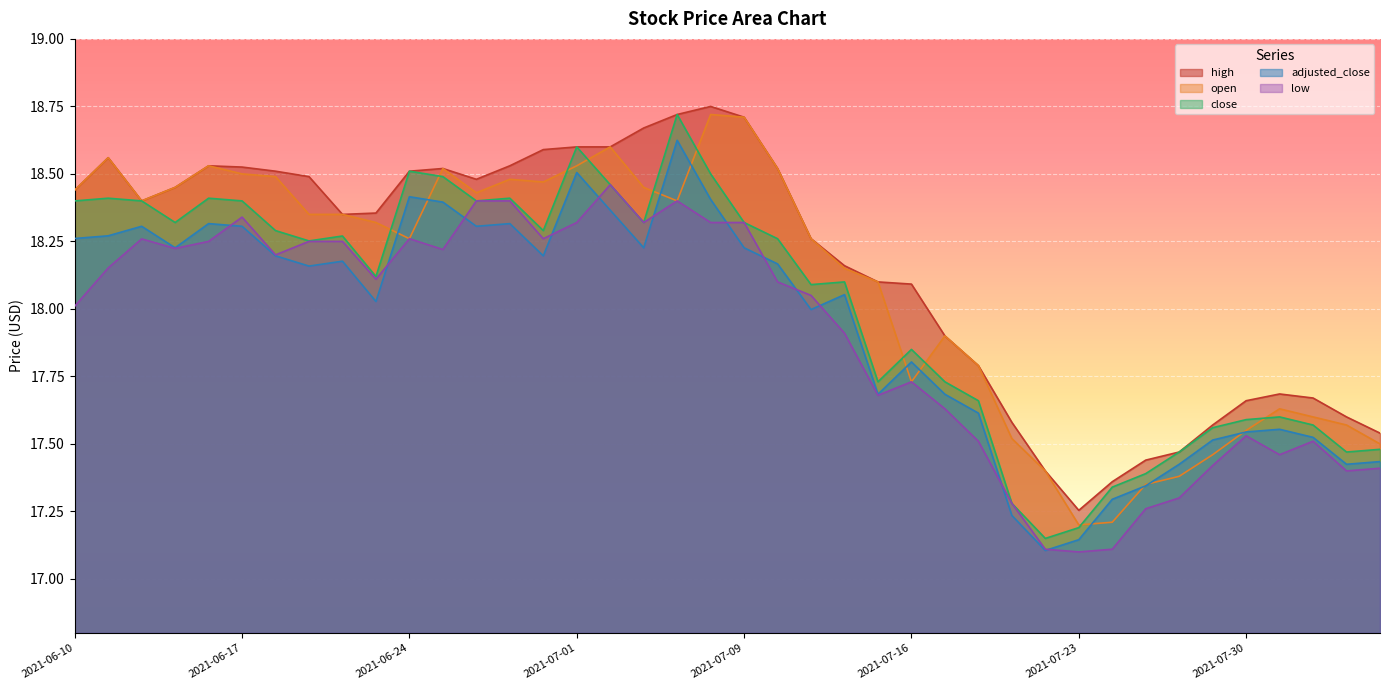

What is the difference between the close values at 2021-08-03 and 2021-07-21?

0.3